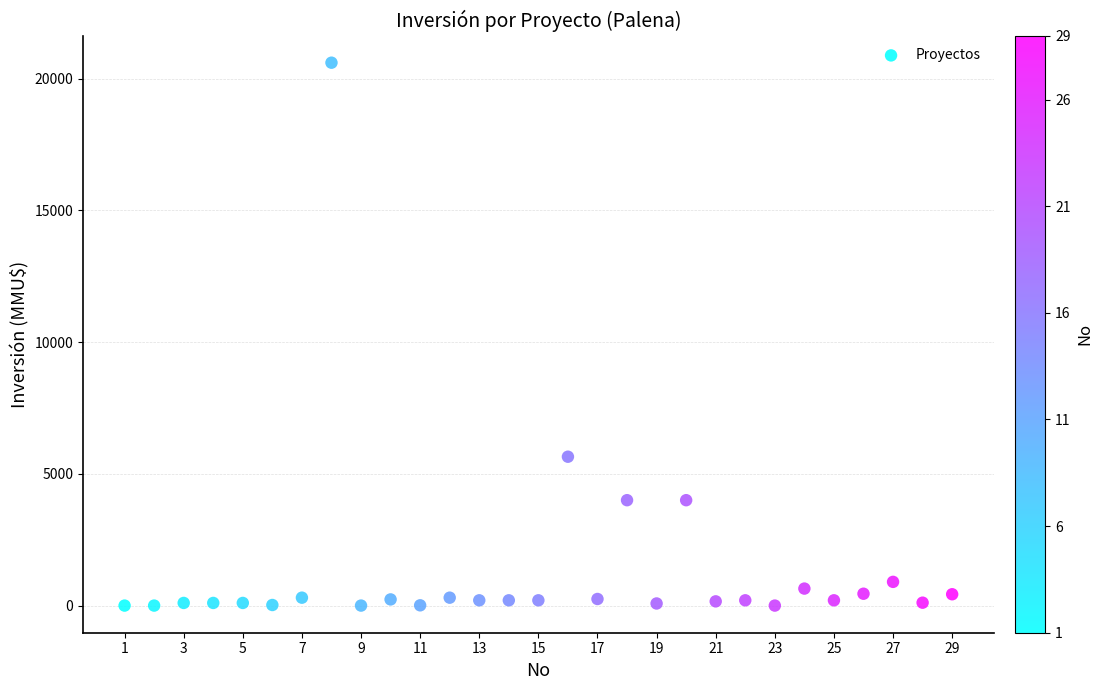

What is the range of X values (max minus min)?

28